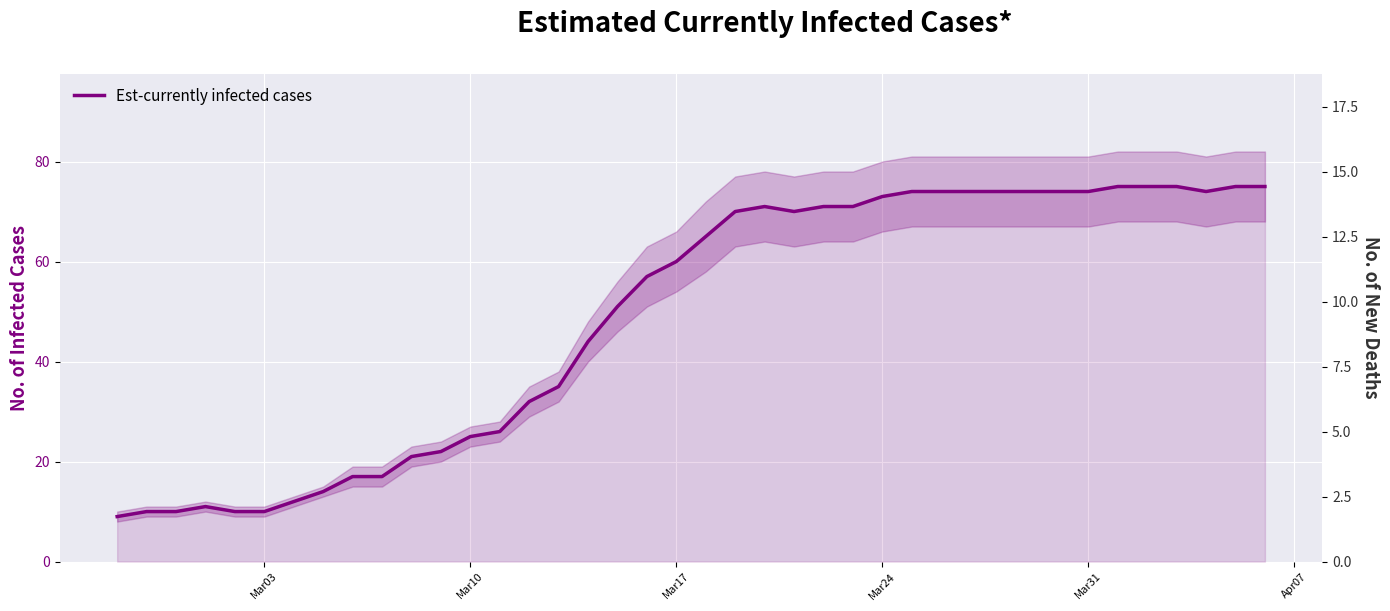

What is the greatest value displayed?

75